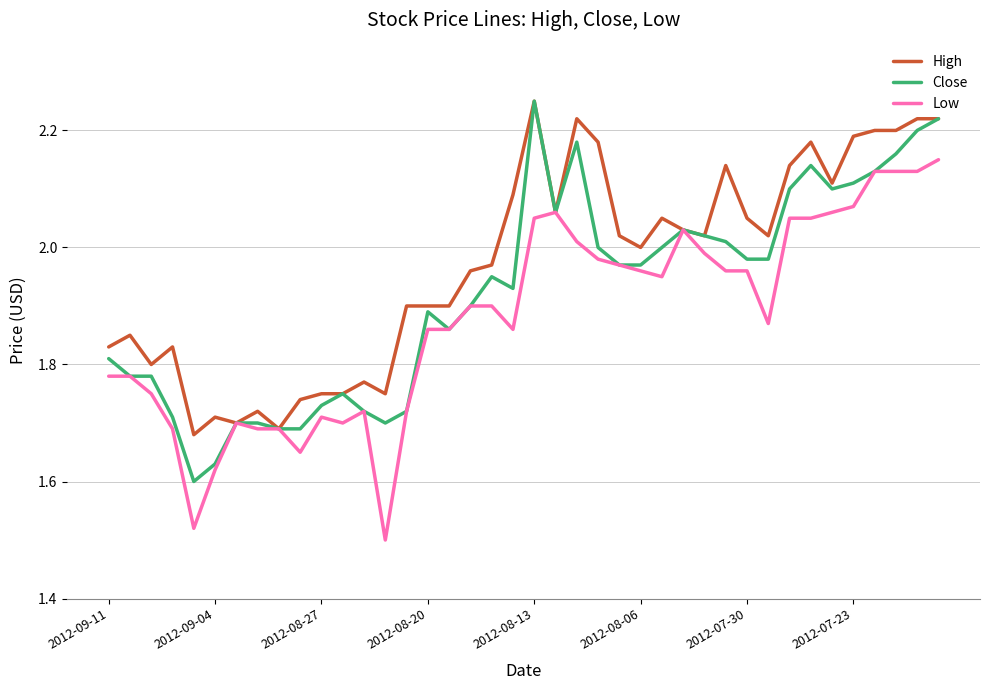

Which series has the largest total across all categories?

High